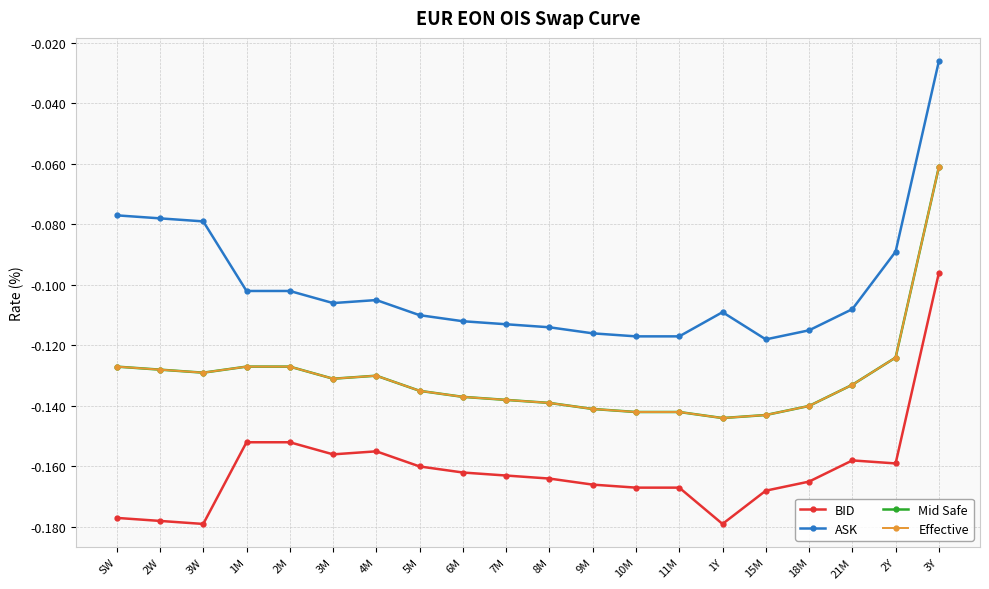

True or false: Mid Safe and BID intersect in this chart.

False